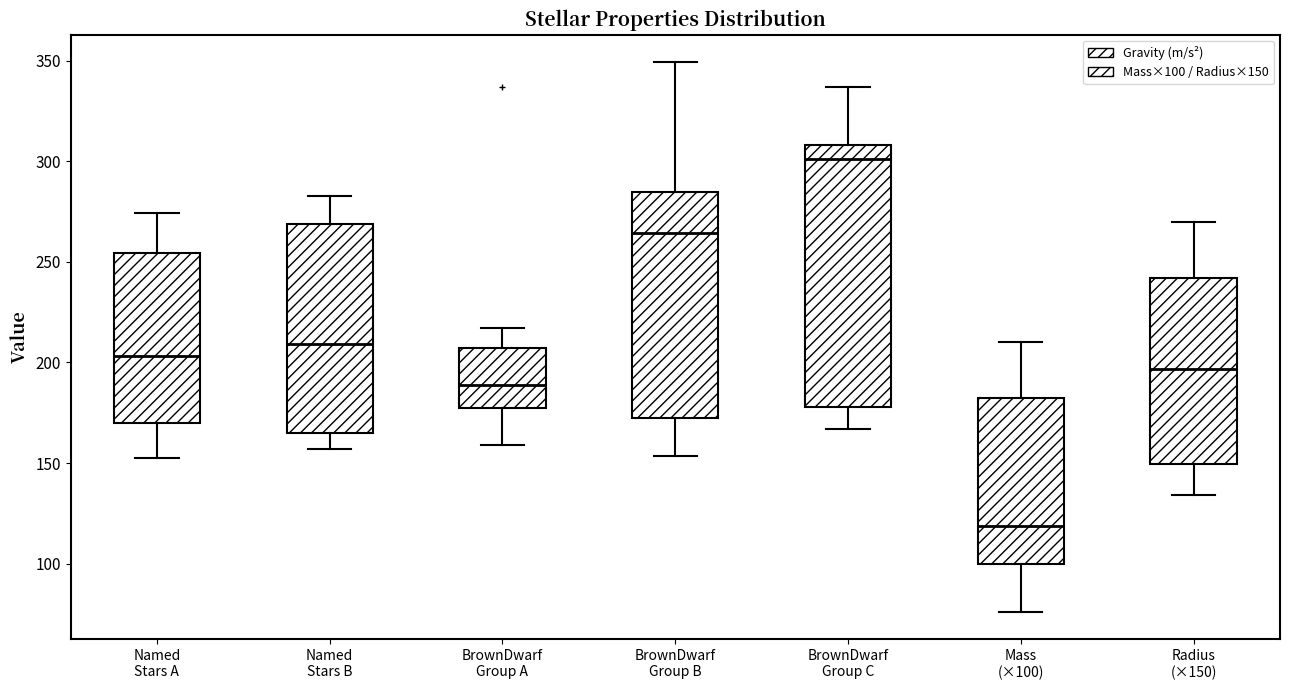

Which box is the tallest, from its lower edge to its upper edge?

BrownDwarf Group C